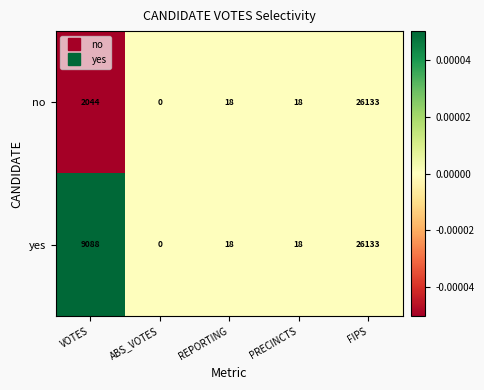

Which series has the largest total across all categories?

yes